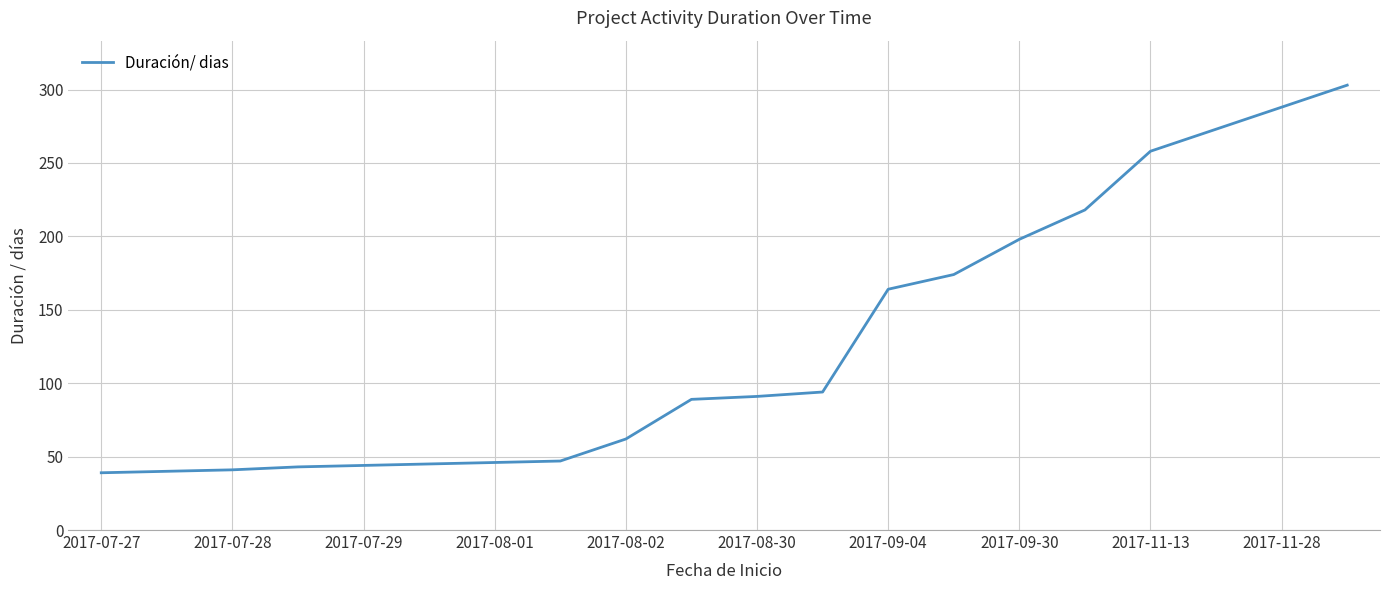

What is the difference between the maximum and minimum values?

264